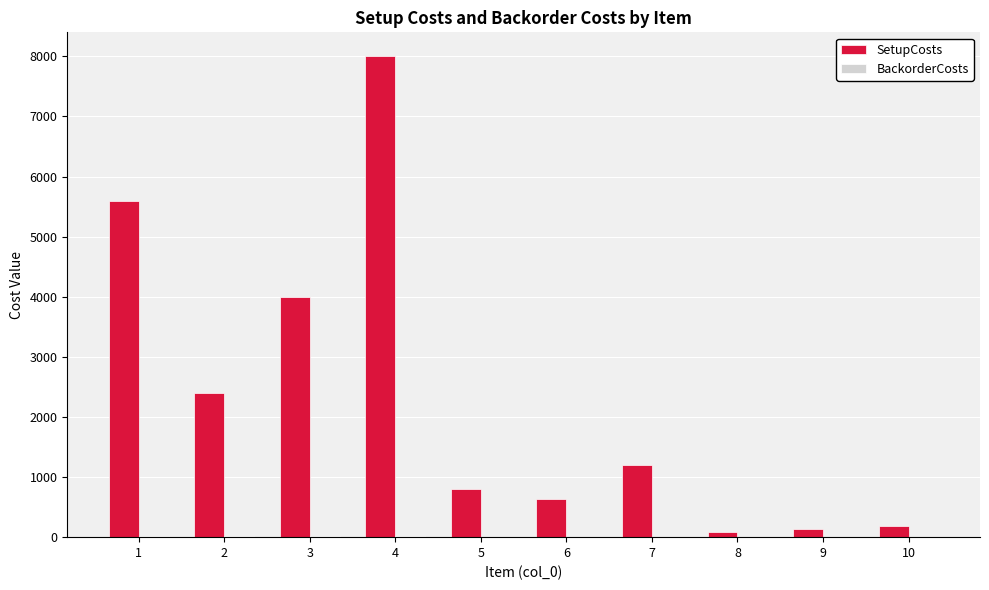

Which series has the largest total across all categories?

SetupCosts